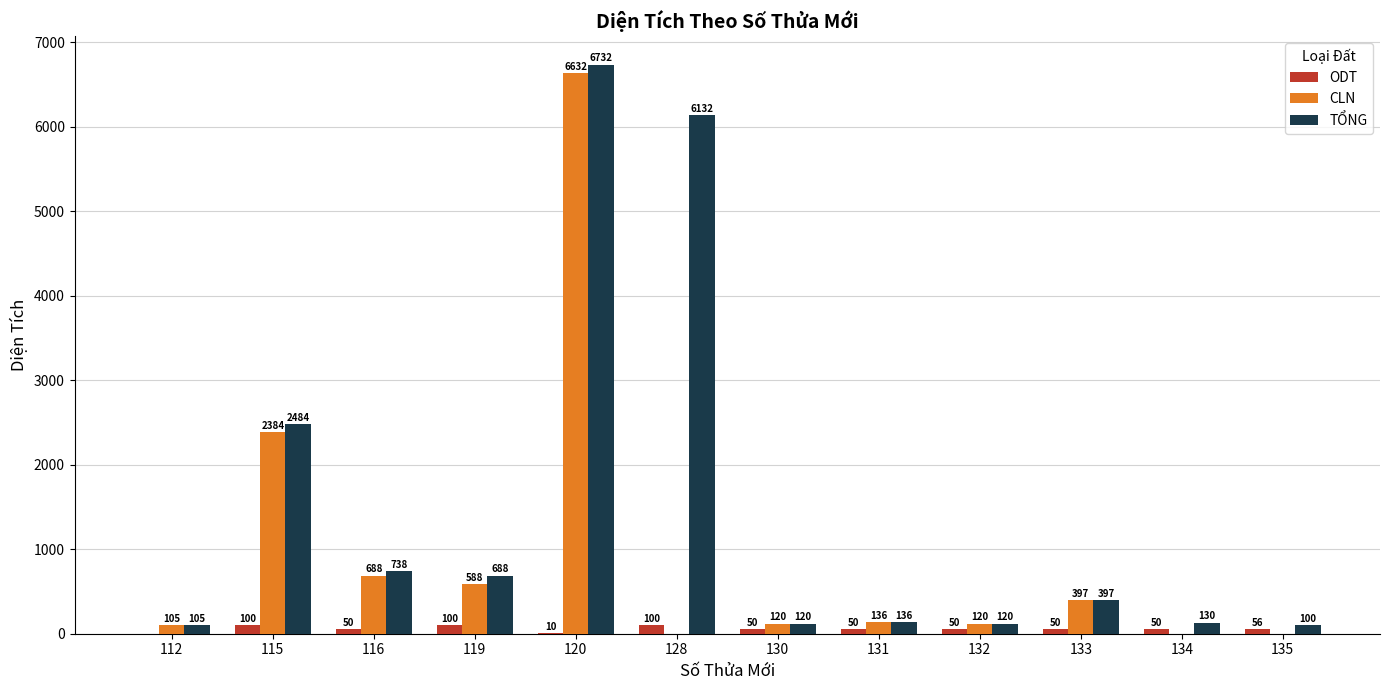

At which category is the sum across all series the highest?

120